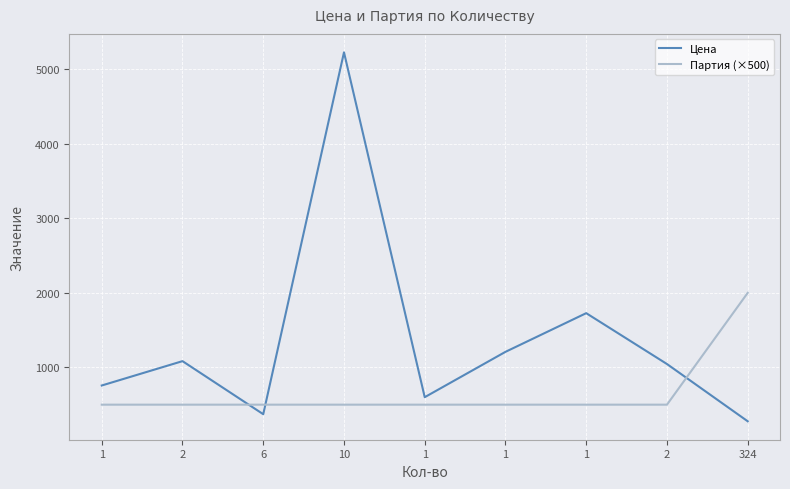

Is this an area chart (filled region under the line)?

No